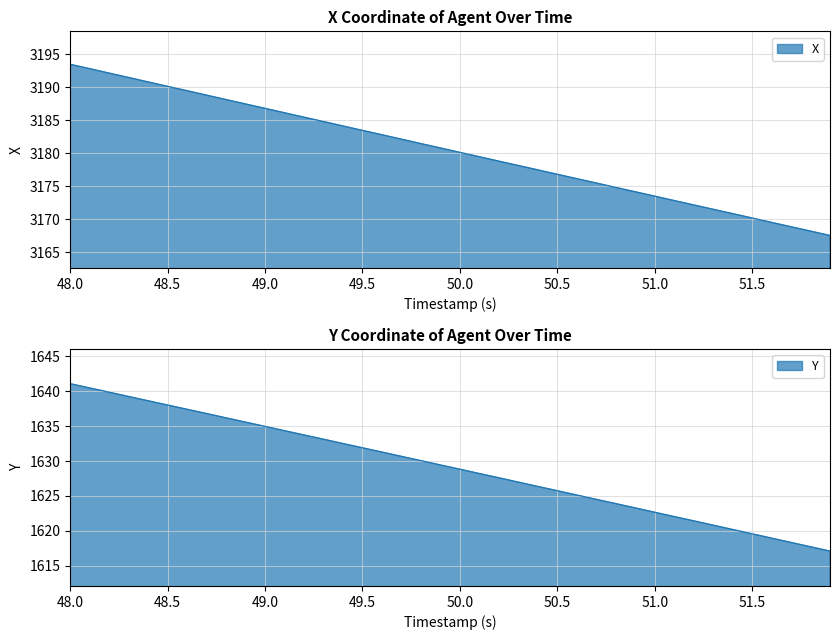

Where does the X series first go above 3180?

48.0